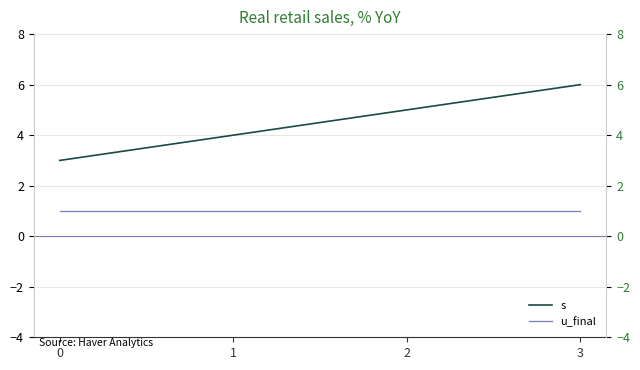

True or false: u_final has more than 2 points higher than both neighbors.

False